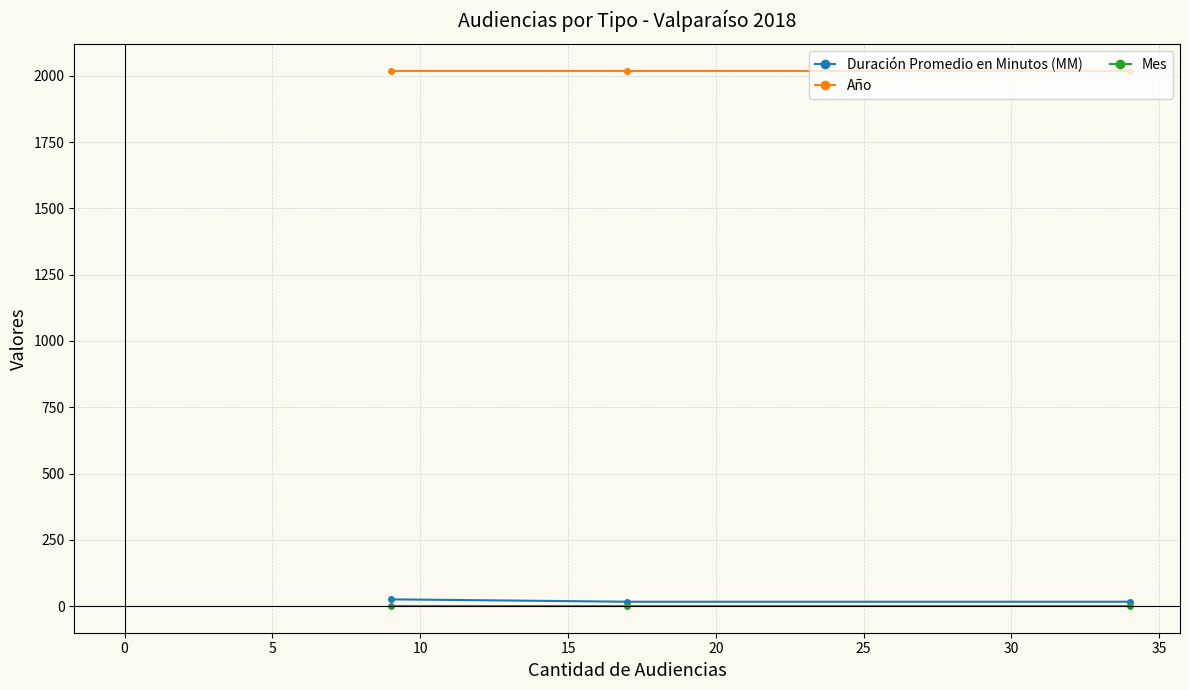

What is the greatest value displayed?

2018